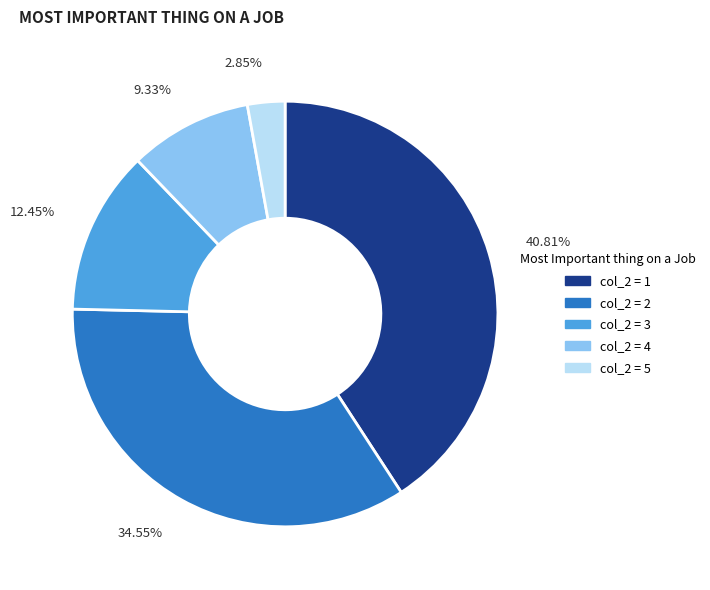

Which slice is the smallest?

col_2 = 5